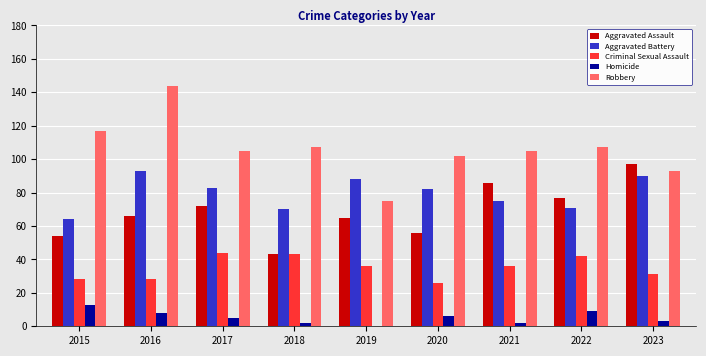

What is the sum of all Homicide values?

48